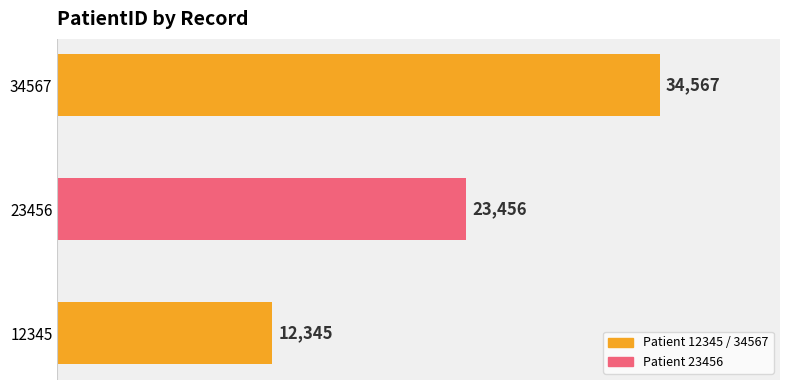

Reading bottom to top, transcribe all the data shown in this chart.

12345	23456	34567